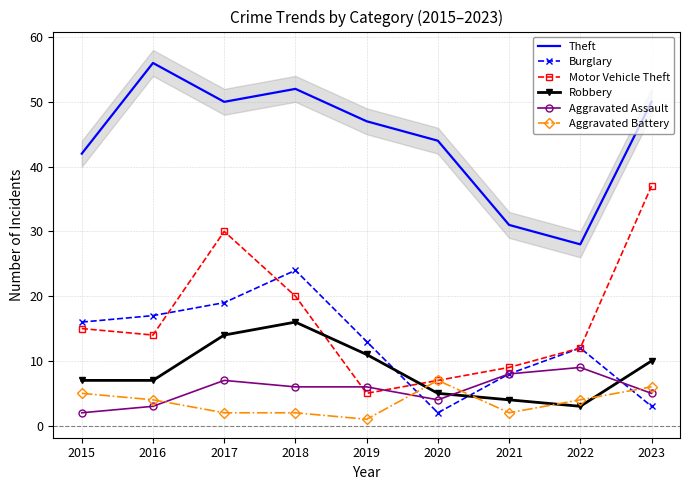

At which category does the chart reach its minimum across all series?

2019